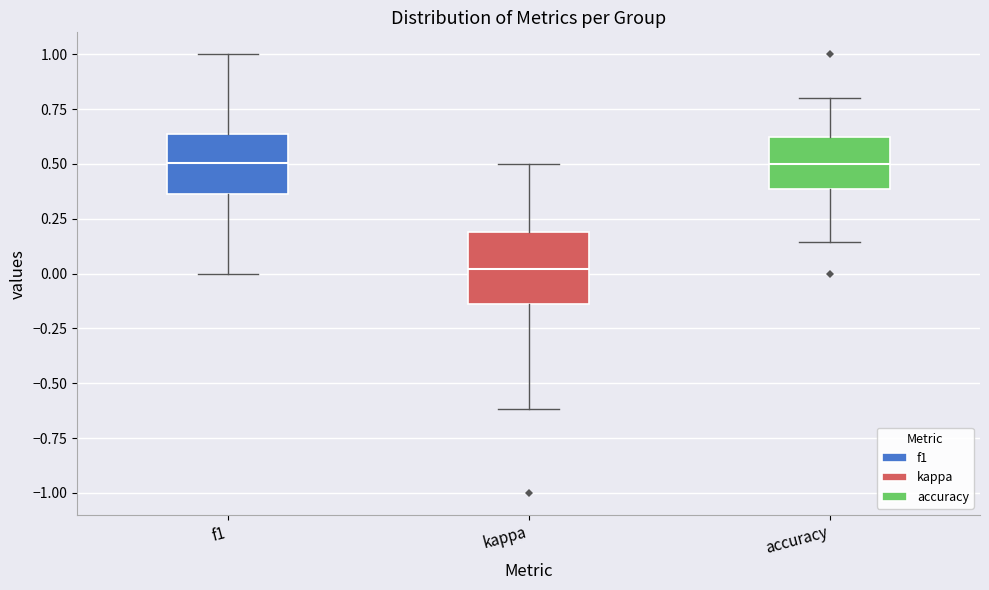

Reading left to right, read every box against the y-axis: the position of its median line, the range the box covers, and the ends of its whiskers. The values are not printed on the chart, so give them approximately, as read against the axis.

f1: median 0.50, box 0.35 to 0.65, whiskers 0.00 to 1.00
kappa: median 0.00, box -0.15 to 0.20, whiskers -0.60 to 0.50
accuracy: median 0.50, box 0.40 to 0.65, whiskers 0.15 to 0.80